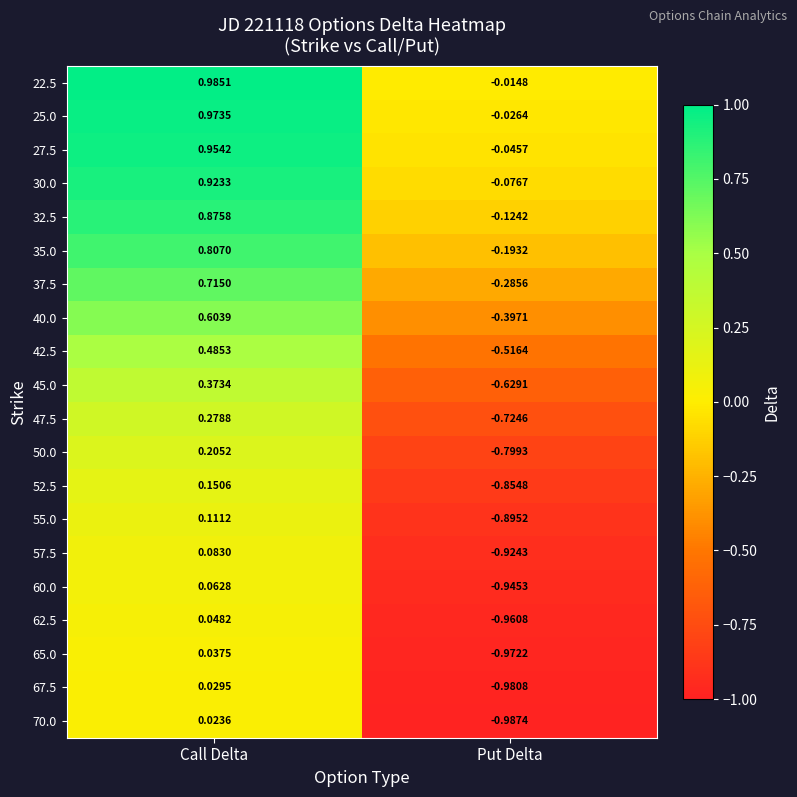

Which series changed the most between Call Delta and Put Delta?

70.0